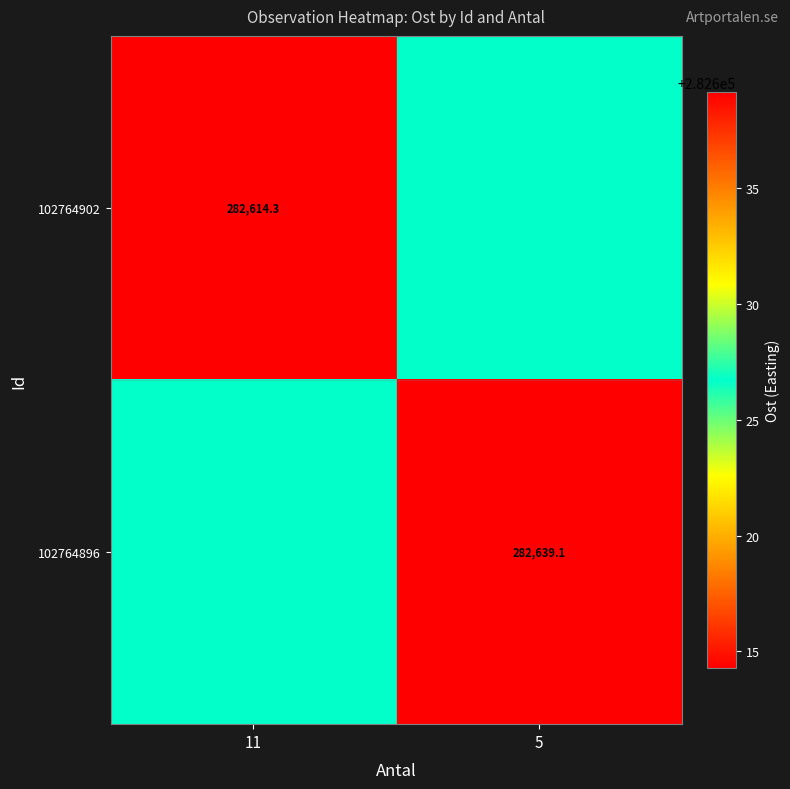

List the series in order of their overall mean, highest first.

102764896, 102764902